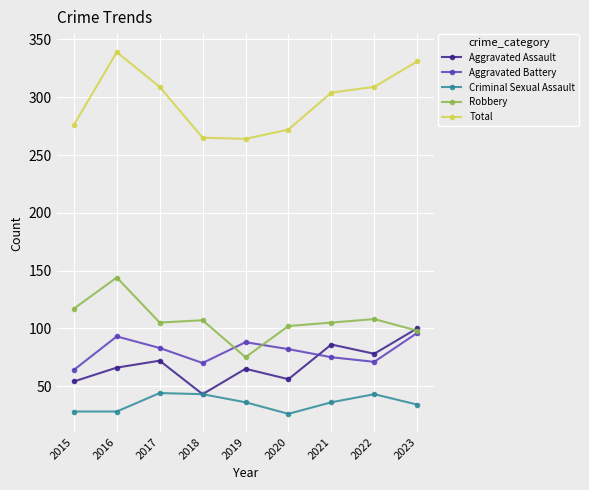

What is the greatest value displayed?

339